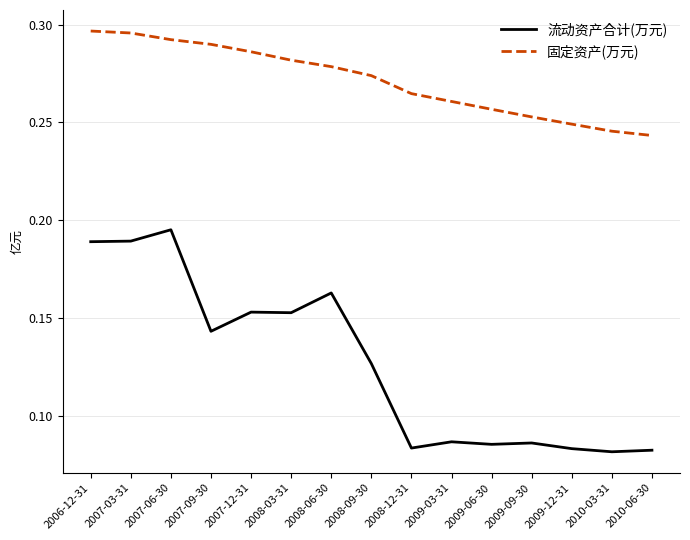

The value of 流动资产合计(万元) at 2007-06-30 is 0.3. True or false?

False